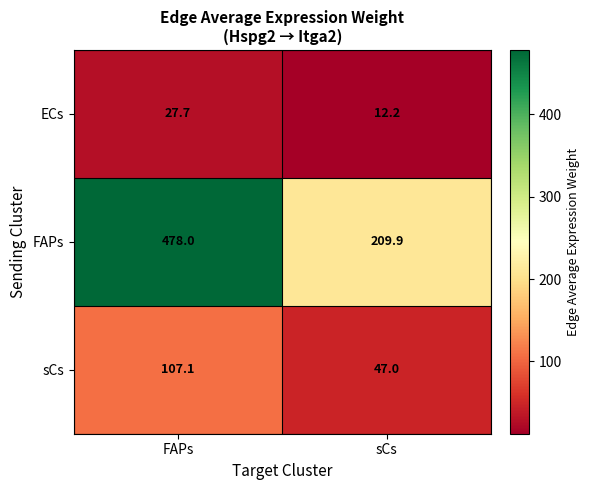

Which series has the largest total across all categories?

FAPs